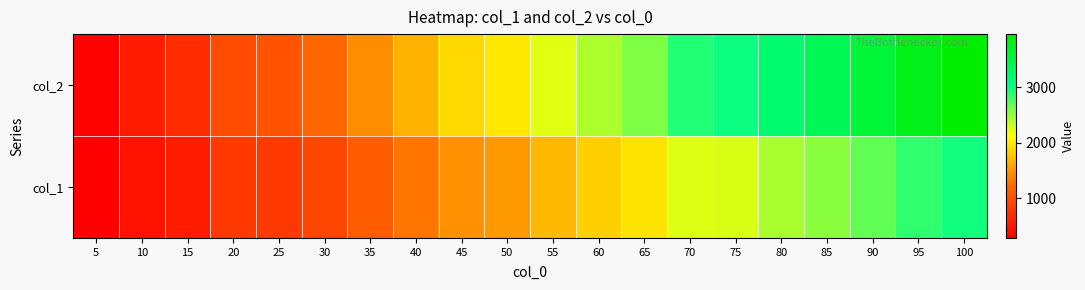

Reading left to right, list all the values displayed in this chart.

col_2: 5=329	10=558	15=696	20=986	25=1044	30=1207	35=1443	40=1673	45=1901	50=1982	55=2227	60=2423	65=2588	70=2923	75=2988	80=3211	85=3373	90=3568	95=3791	100=3962
col_1: 5=286	10=468	15=558	20=803	25=816	30=926	35=1117	40=1298	45=1476	50=1513	55=1703	60=1848	65=1960	70=2250	75=2261	80=2429	85=2545	90=2689	95=2859	100=2985